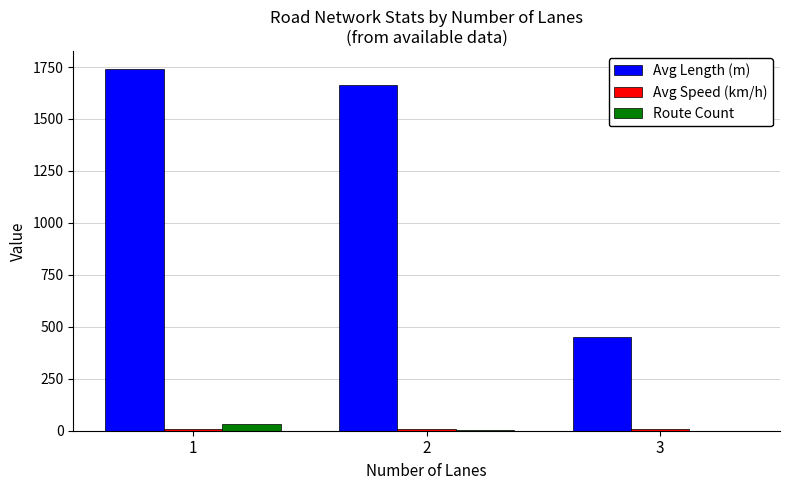

The value of Avg Length (m) at 1 is 2977.3. True or false?

False